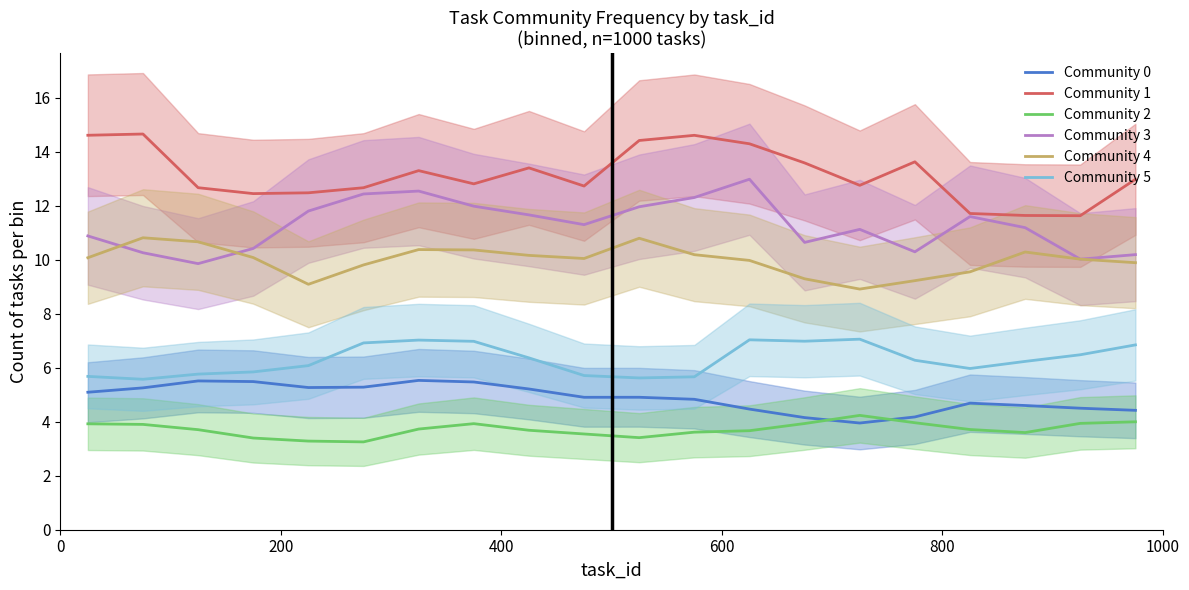

True or false: Community 4 and Community 5 cross at least once.

False